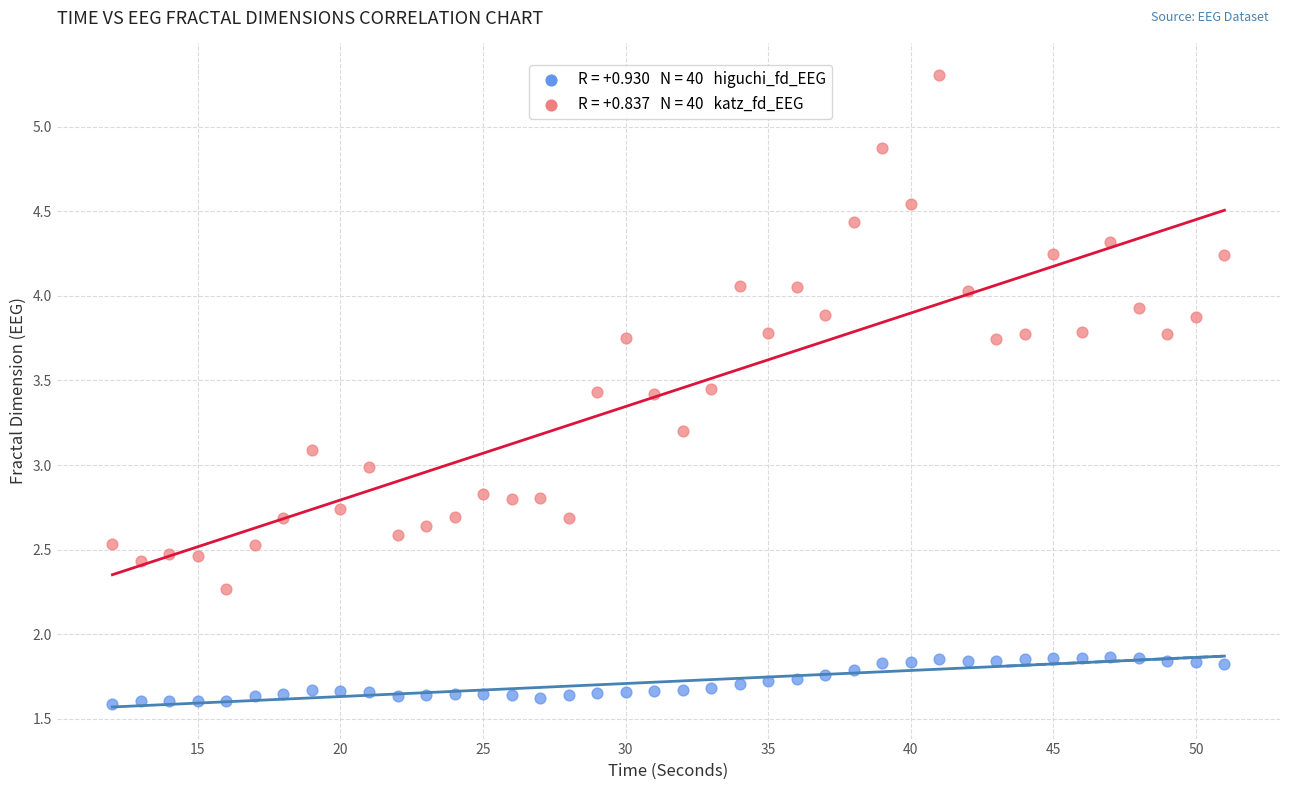

Across all data points, what is the range of X values (max minus min)?

39.0